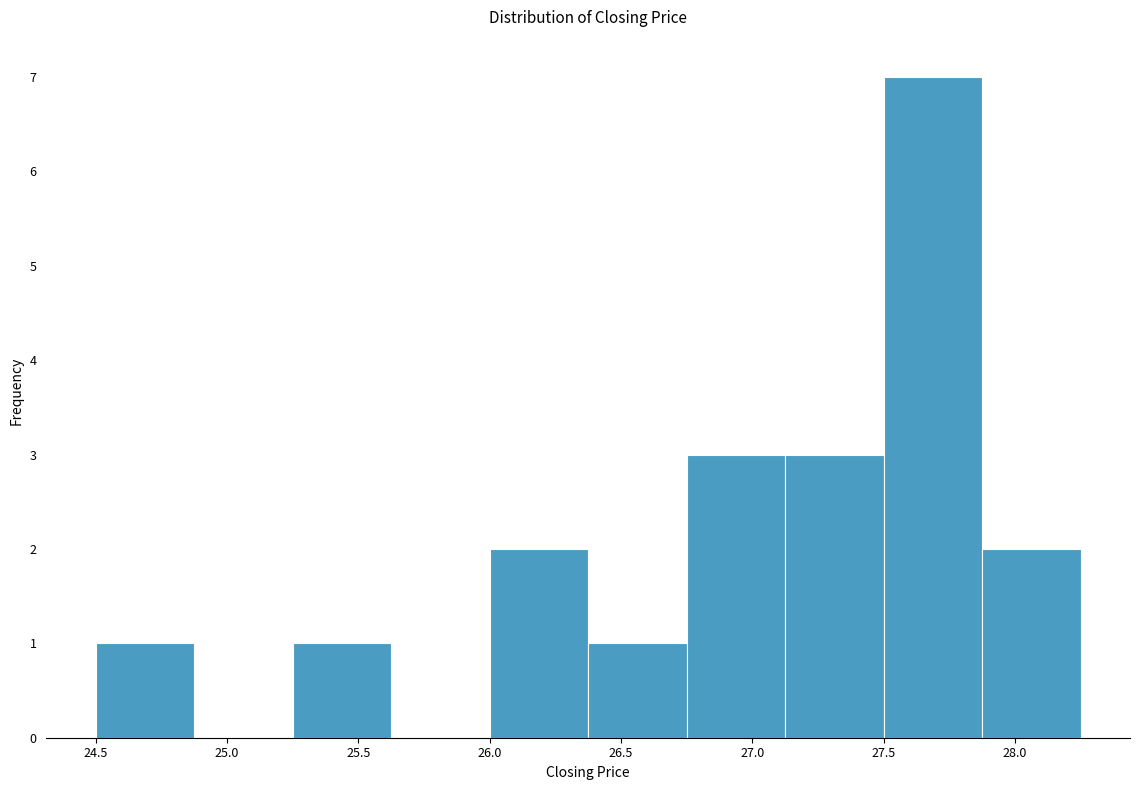

What is the height of the bar covering 26.375 to 26.750 on the x-axis? Neither the bar edges nor the heights are printed on the chart, so give them approximately, as read against the axes.

1